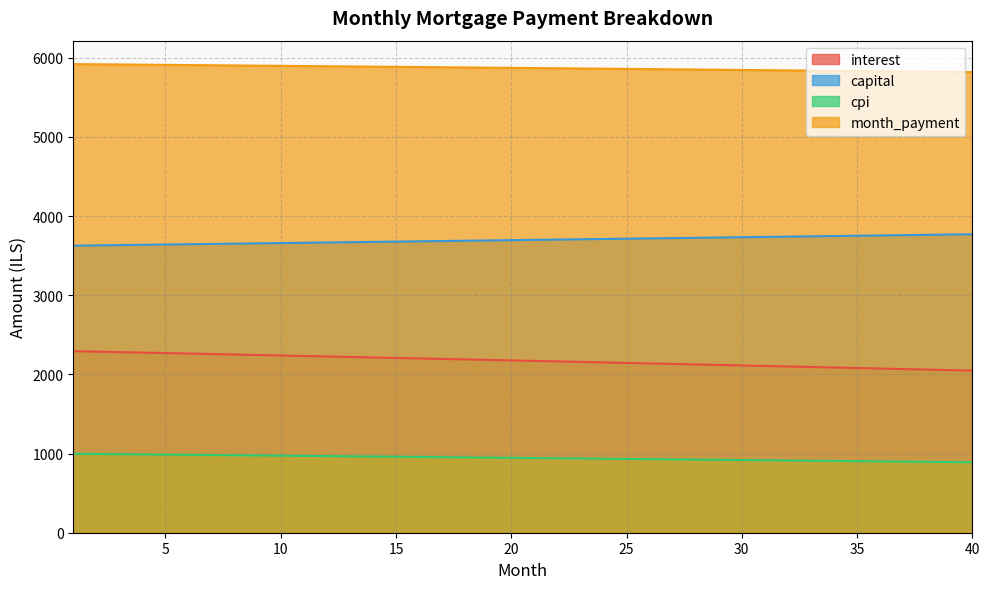

At 29, list the series in order from largest to smallest.

month_payment, capital, interest, cpi